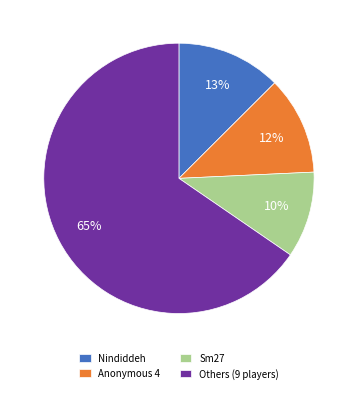

Between Others (9 players) and Sm27, which is larger?

Others (9 players)